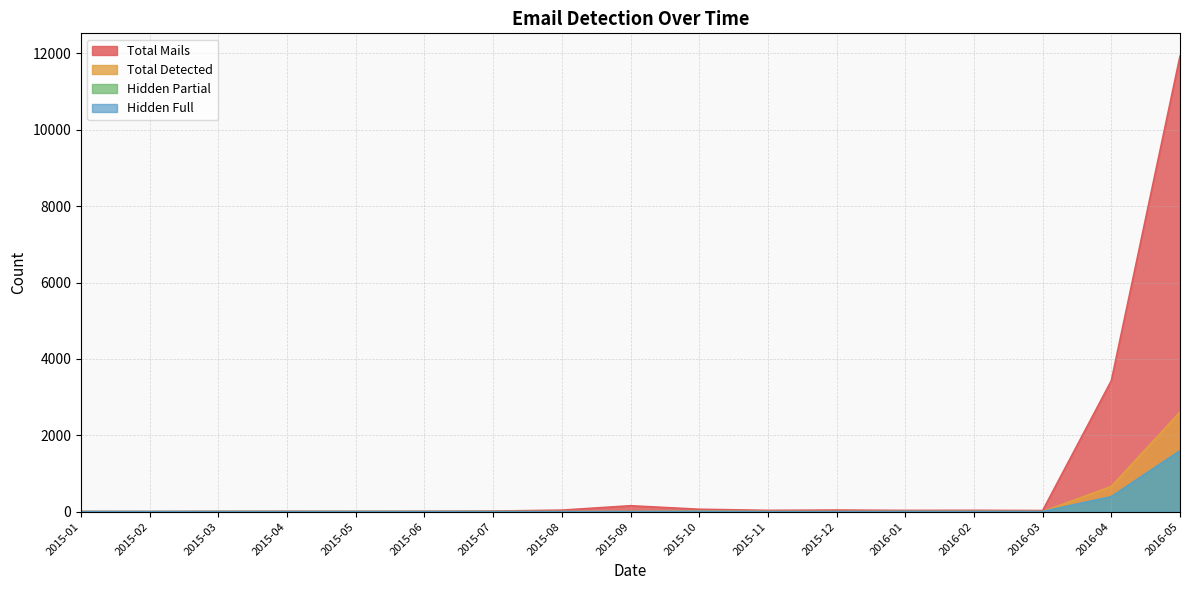

What is the spread (max minus min) of values at 2015-12?

42